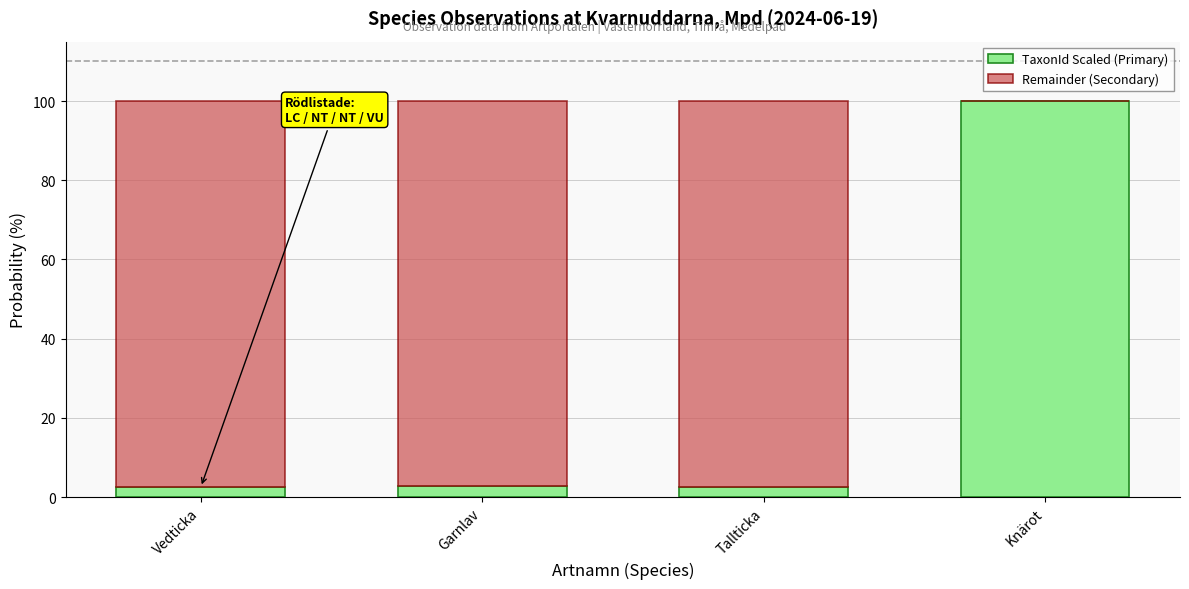

What is the total value across all series at Knärot?

100.0